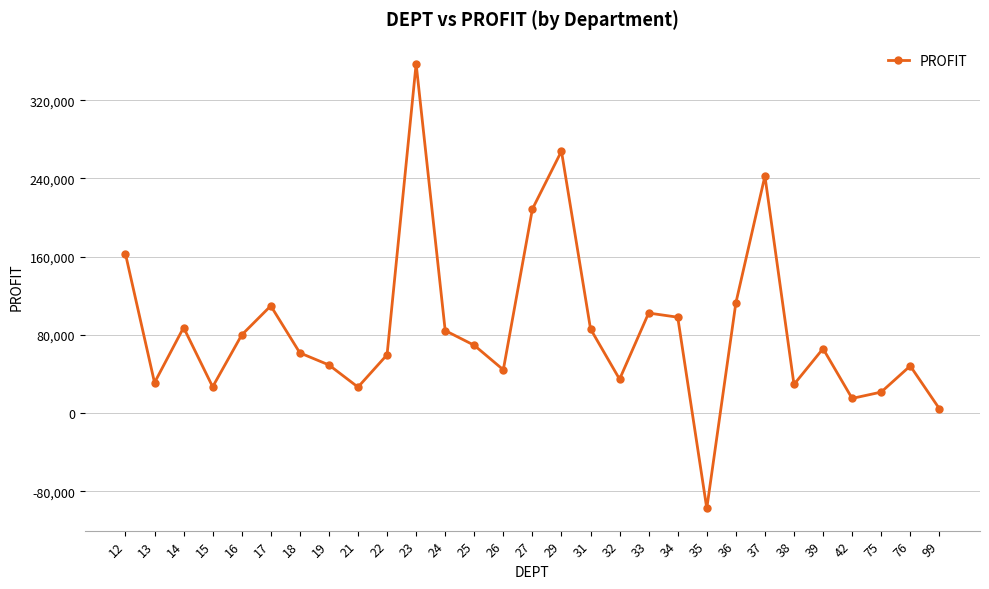

Which category has the lowest value across all series?

35